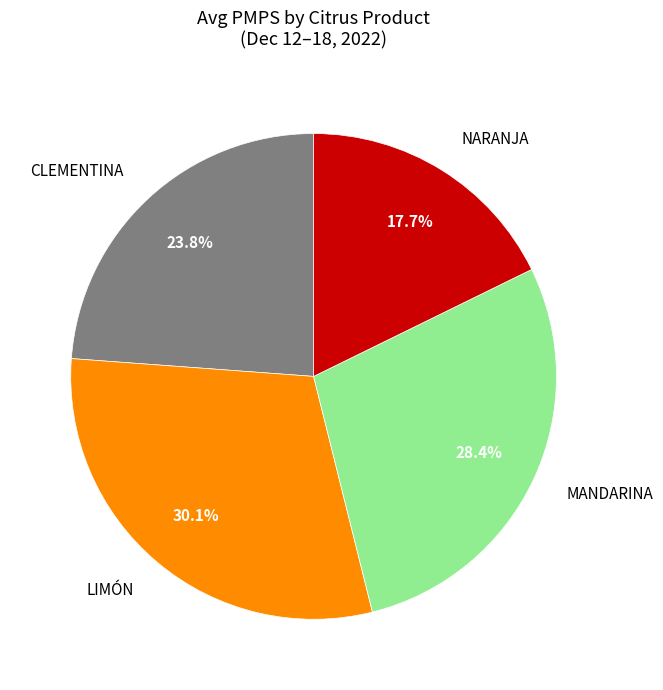

Rank the categories by value from lowest to highest.

NARANJA, CLEMENTINA, MANDARINA, LIMÓN